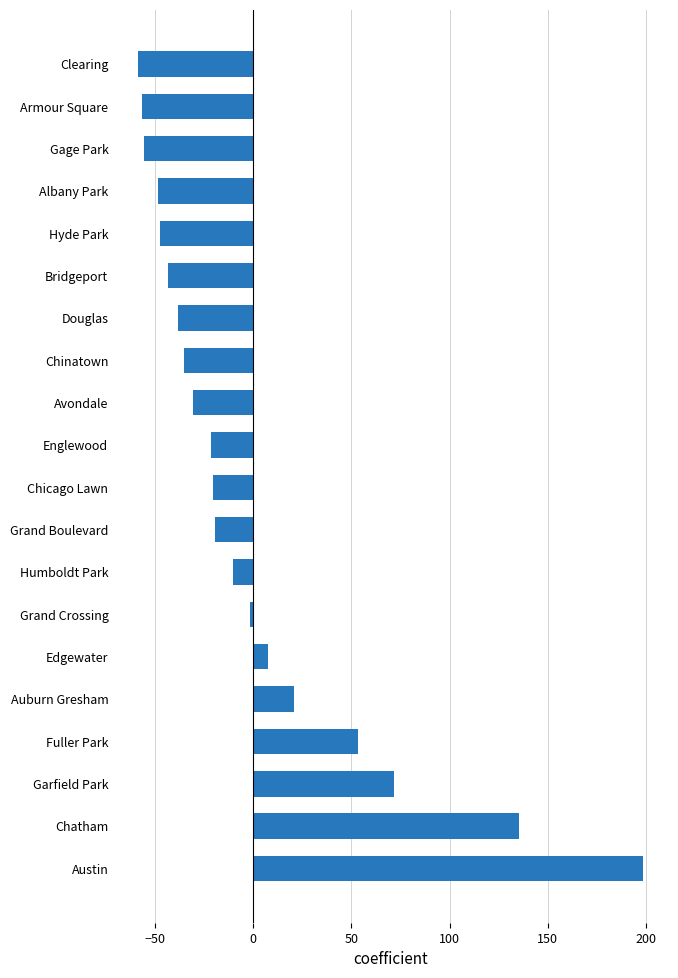

What is the sum of the values at Chicago Lawn and Avondale?

-50.9